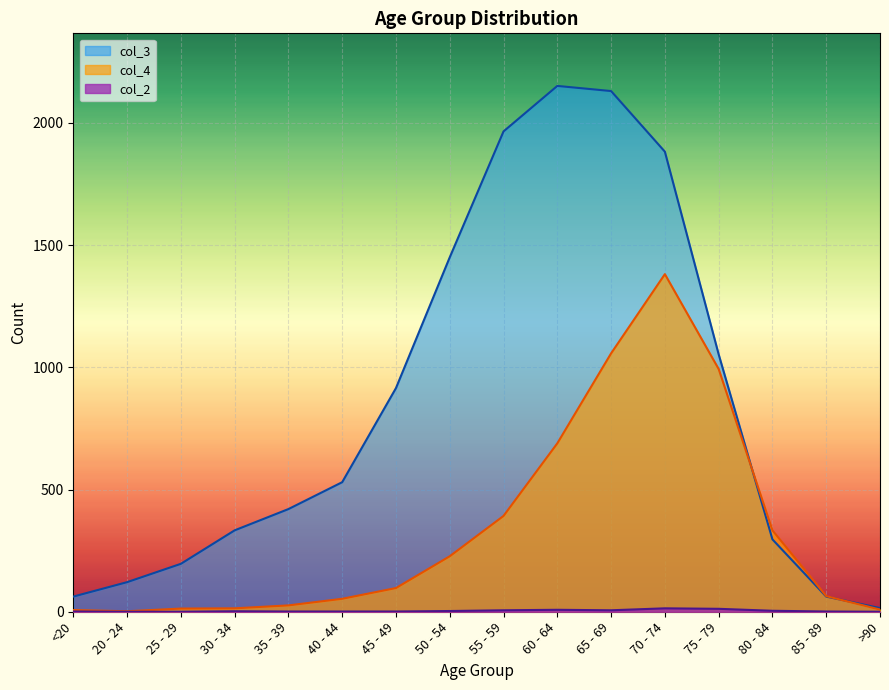

How many intersections are there between col_3 and col_4?

2